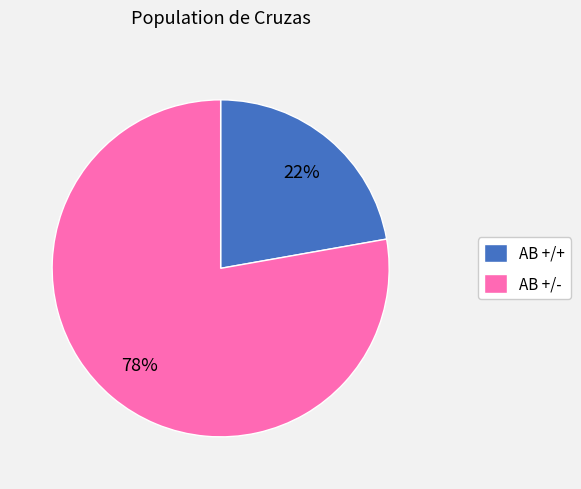

Which category has the smallest portion of the pie?

AB +/+